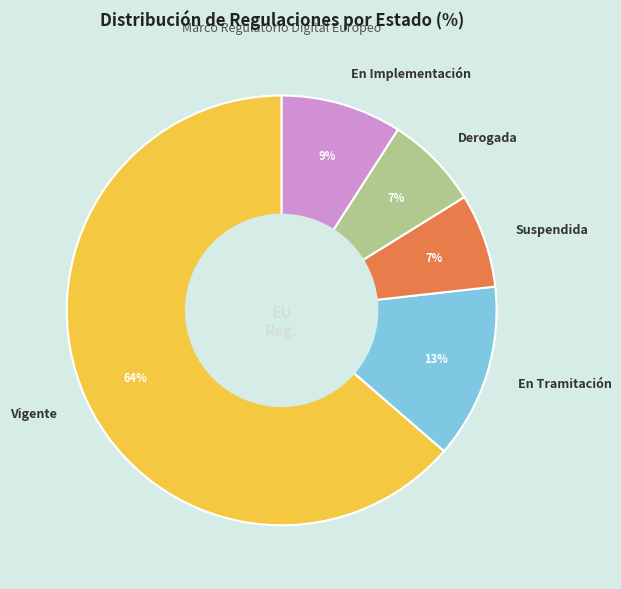

Approximately how many times larger is the value at Suspendida compared to En Implementación?

0.8